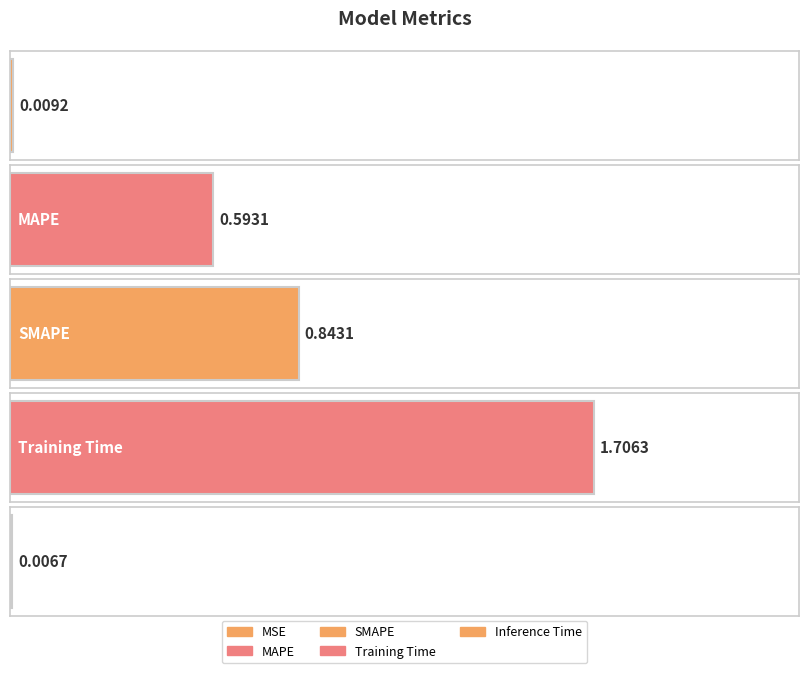

What is the label of the 4th bar from the left?

Training Time